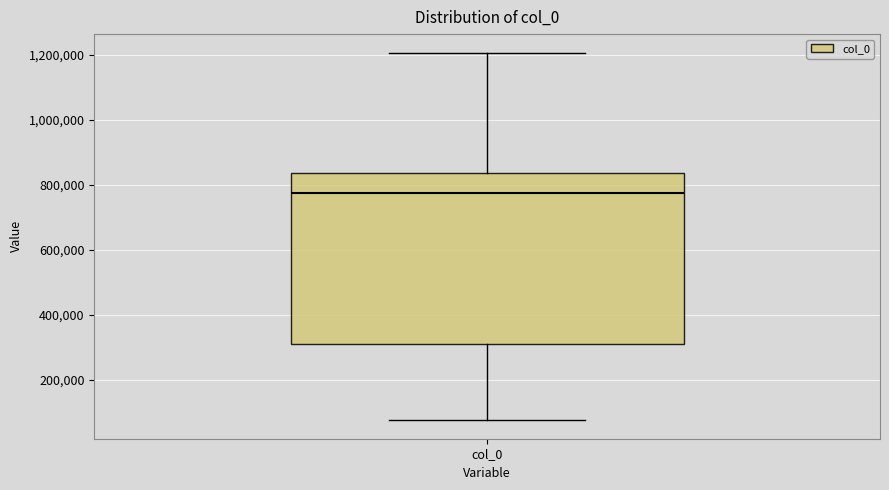

Transcribe this box plot: give where the median line is, the range the box spans, and where the two whiskers end, as read against the y-axis. The values are not printed on the chart, so give them approximately, as read against the axis.

median 780000, box 300000 to 840000, whiskers 80000 to 1200000